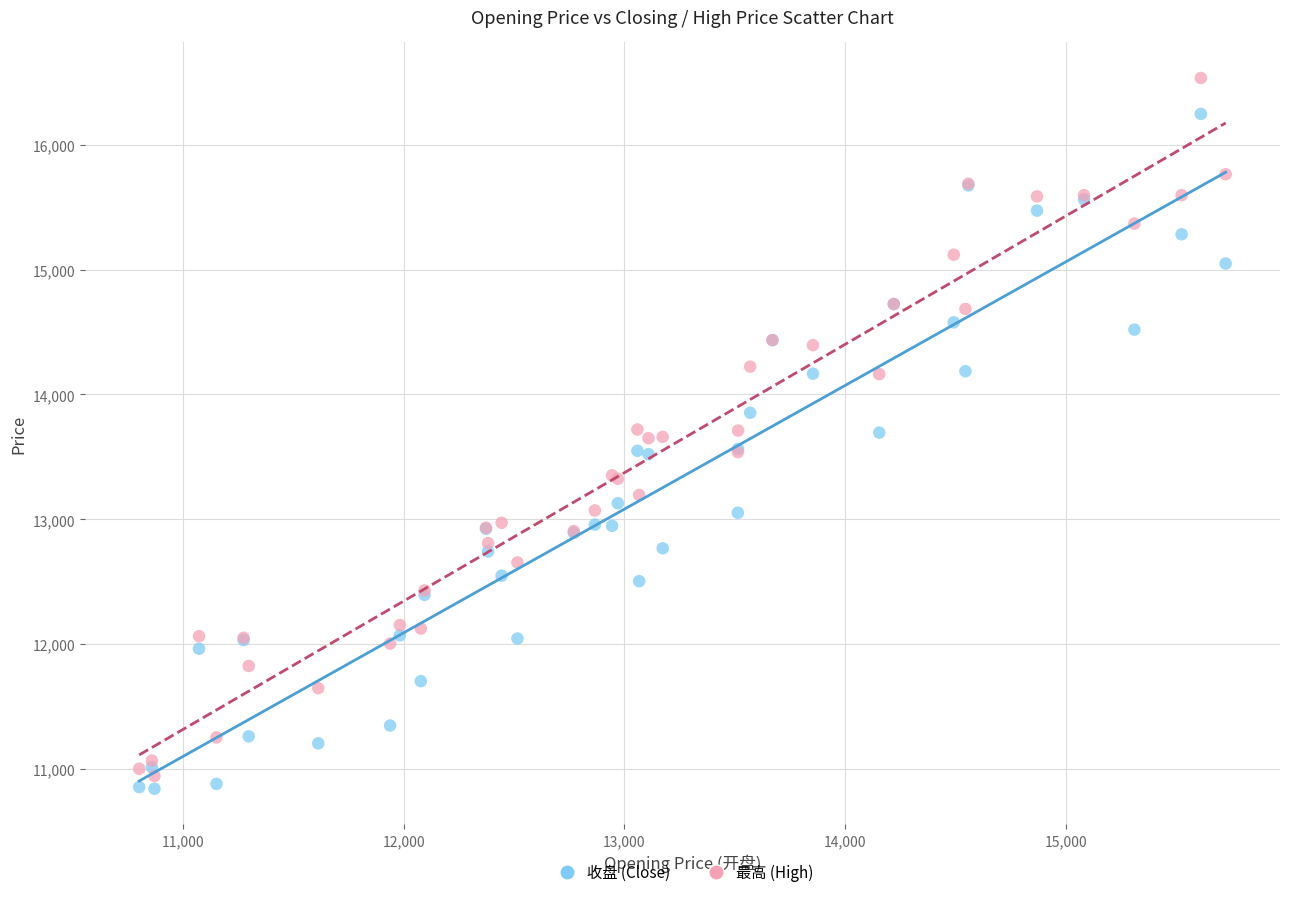

What are all the series names shown in the legend?

收盘 (Close), 最高 (High)